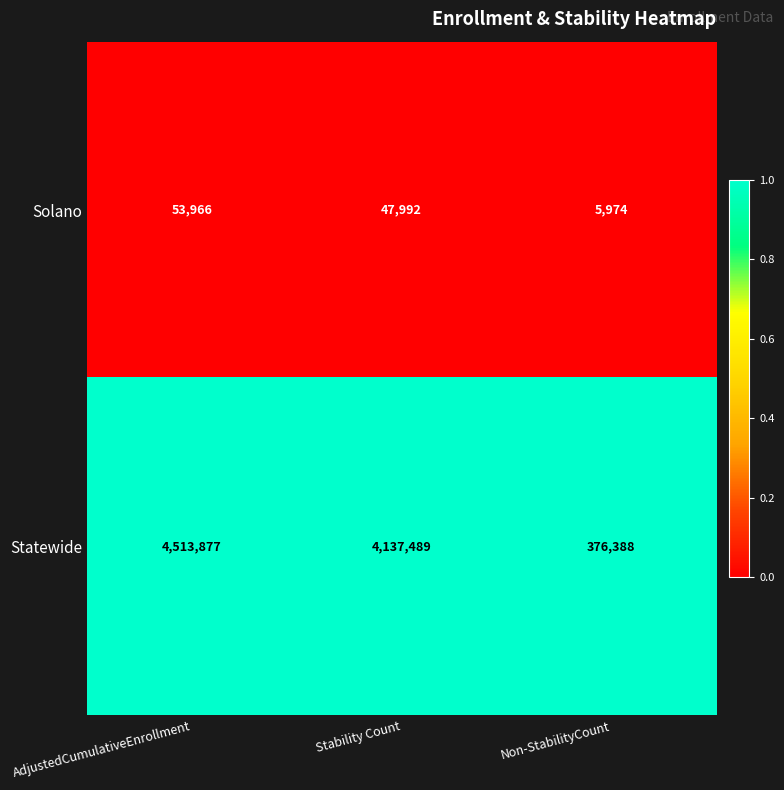

Rank the series by their maximum value, from lowest to highest.

Solano, Statewide